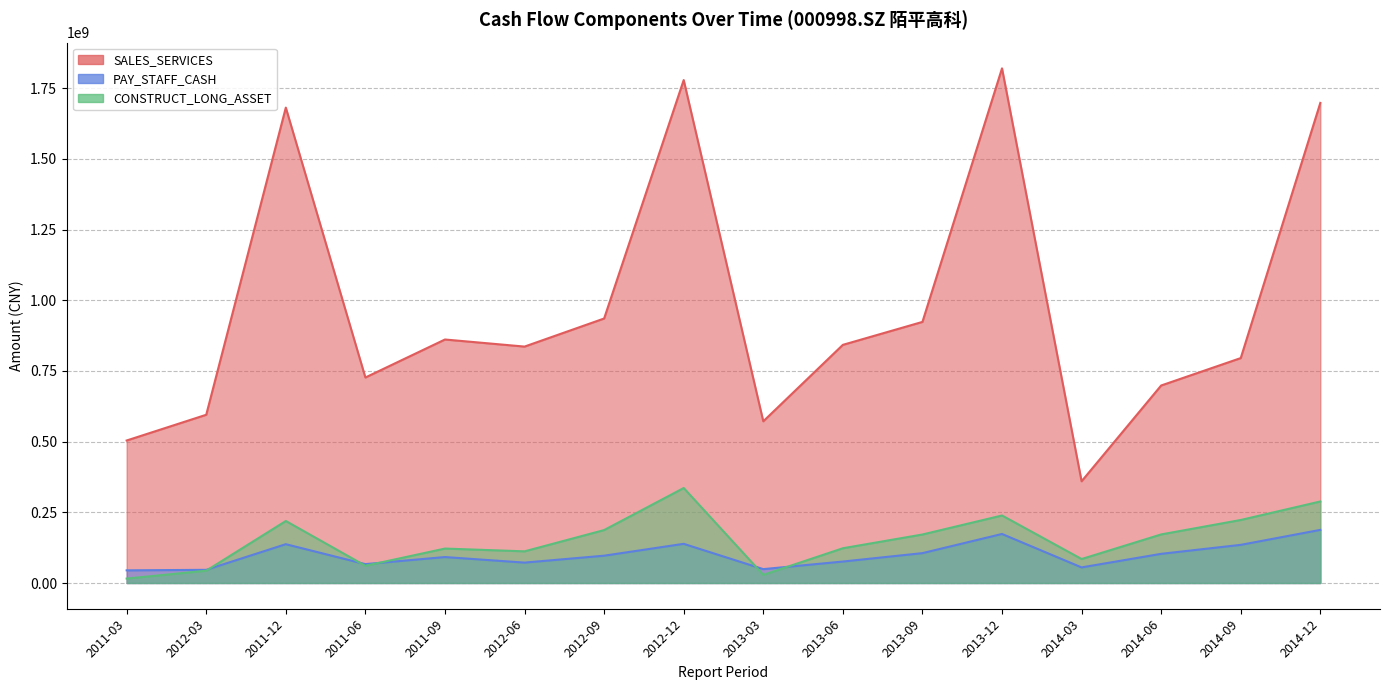

What is the average value of the PAY_STAFF_CASH series?

98737383.5